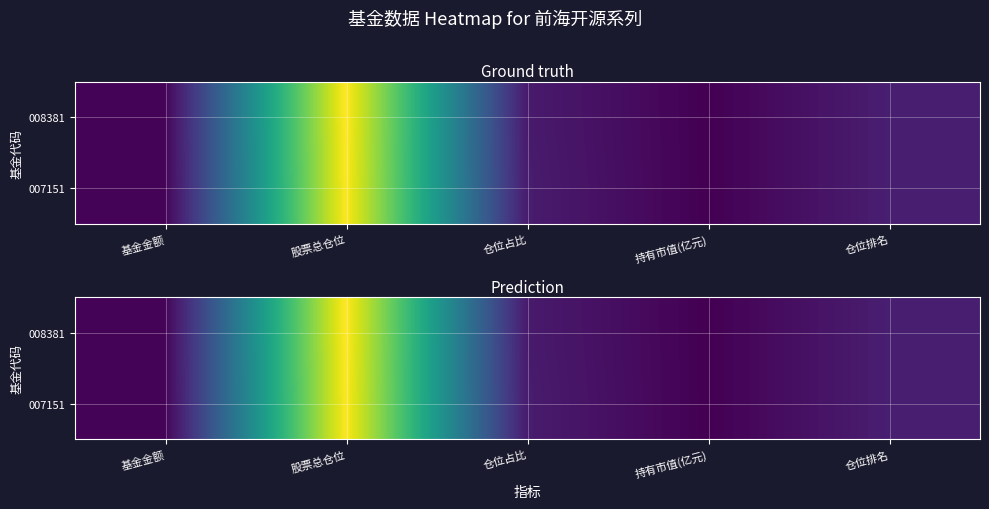

What is the difference between the maximum and second lowest values in the 008381 series?

93.8